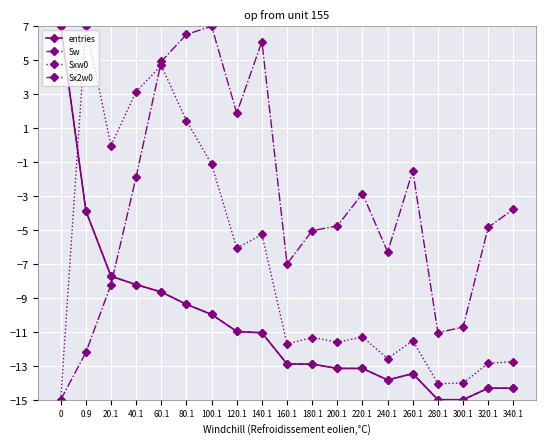

True or false: Sw and entries intersect in this chart.

False